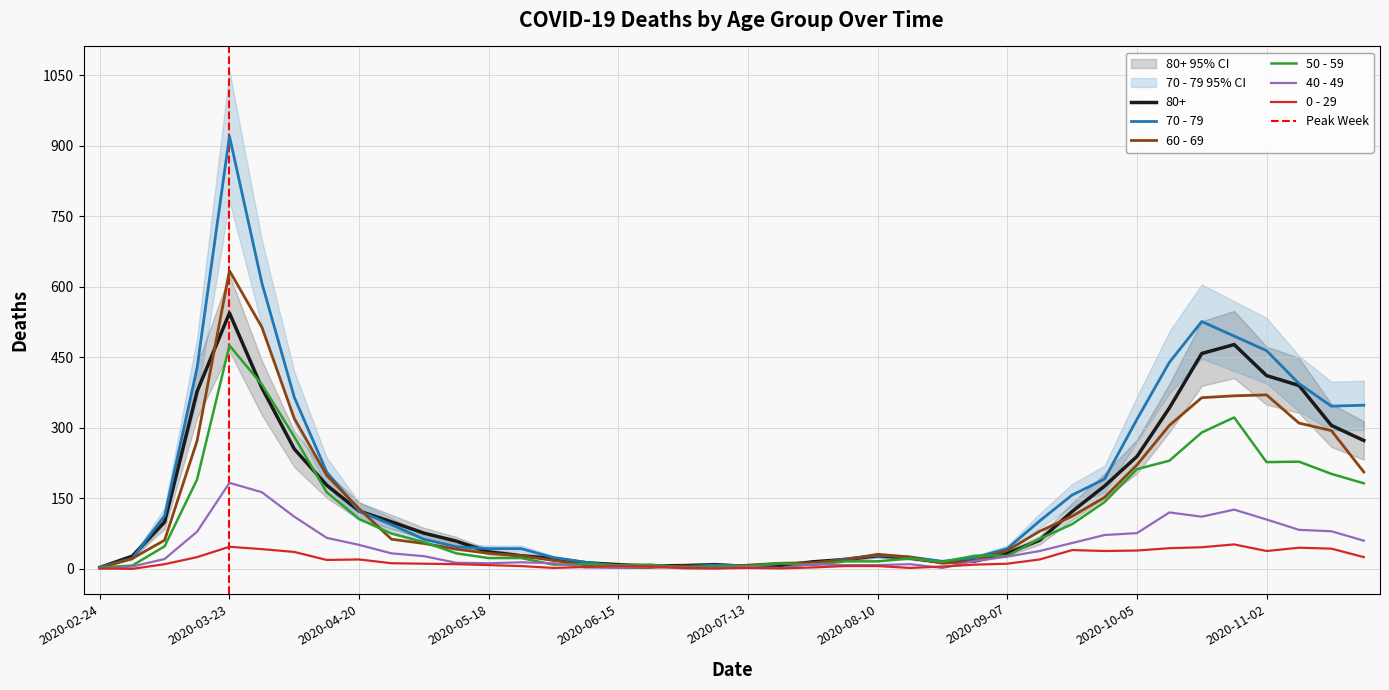

What is the label of the 32nd point from the left?

2020-09-28